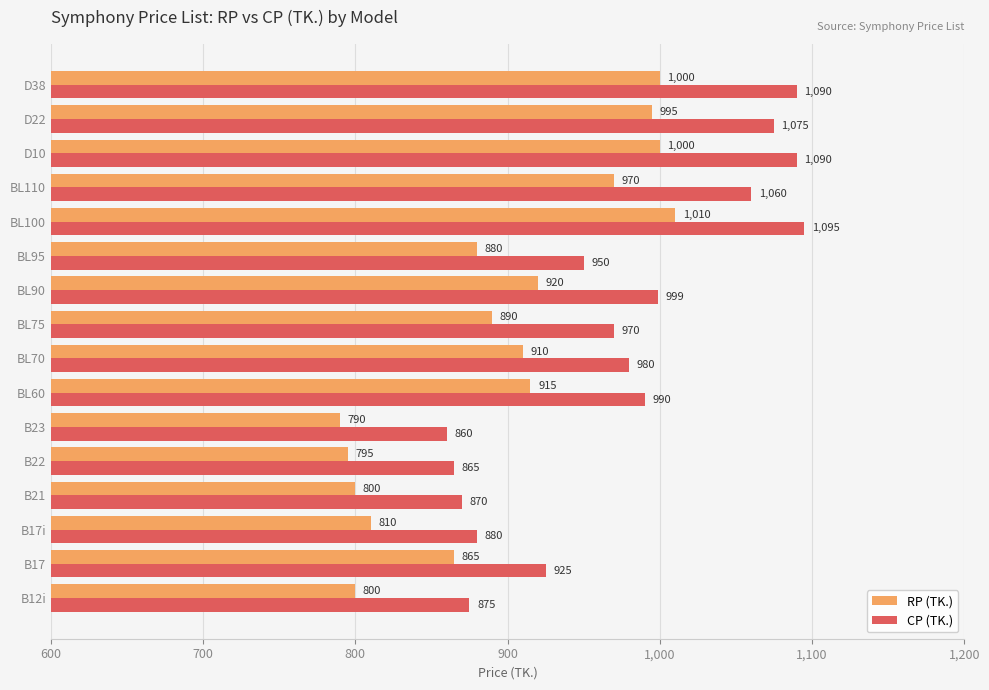

Count the number of categories in the chart.

16